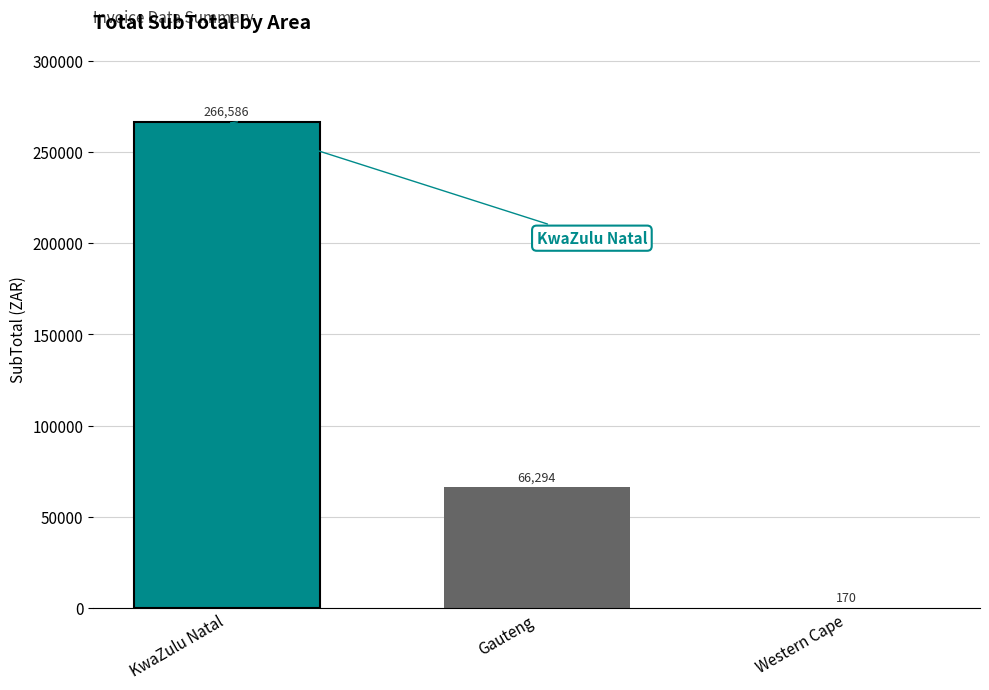

At which label does the data first exceed 66293?

KwaZulu Natal